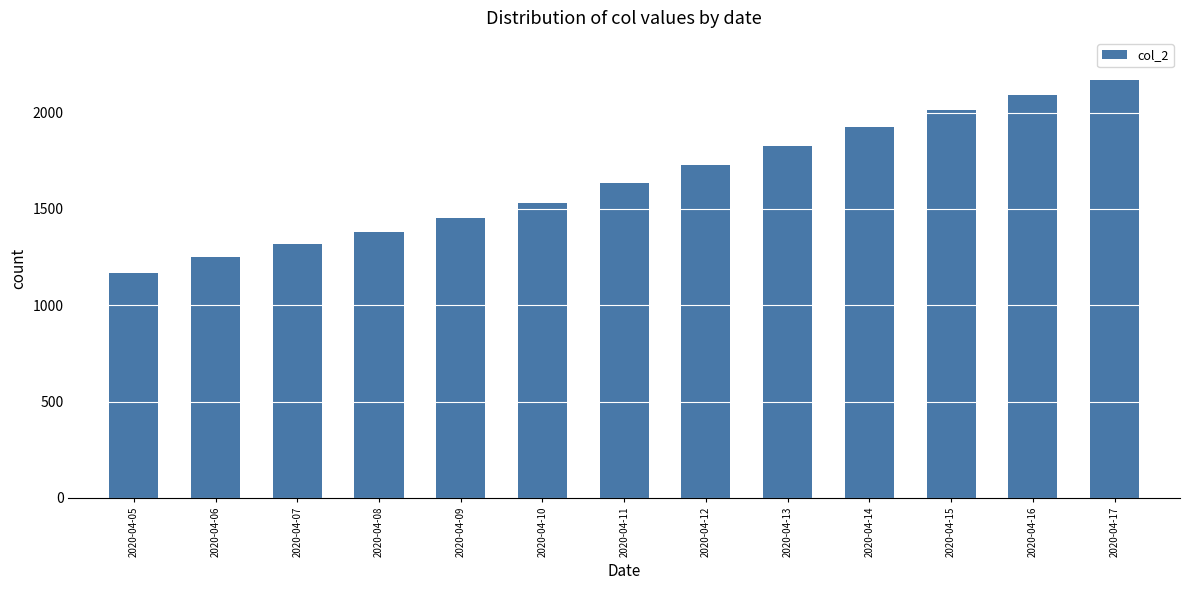

Reading left to right, transcribe all the data shown in this chart.

2020-04-05=1168	2020-04-06=1251	2020-04-07=1319	2020-04-08=1378	2020-04-09=1454	2020-04-10=1532	2020-04-11=1633	2020-04-12=1729	2020-04-13=1826	2020-04-14=1927	2020-04-15=2015	2020-04-16=2094	2020-04-17=2171